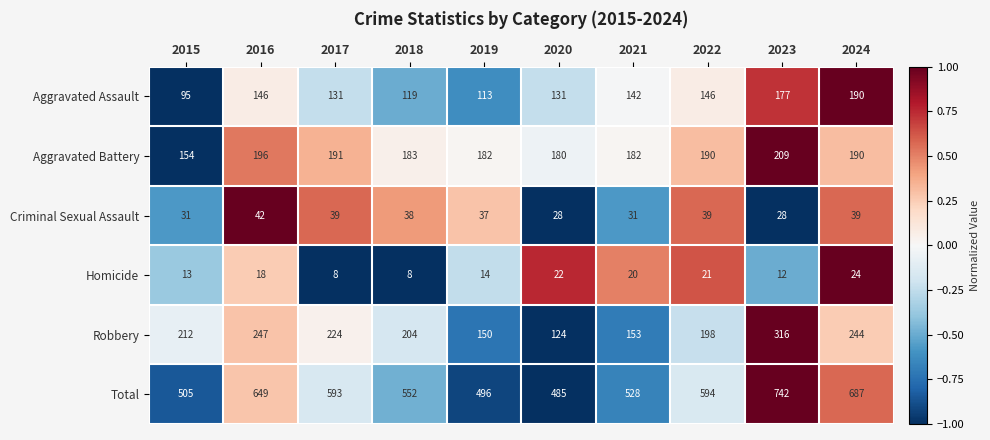

At which label does Criminal Sexual Assault first exceed 38?

2016